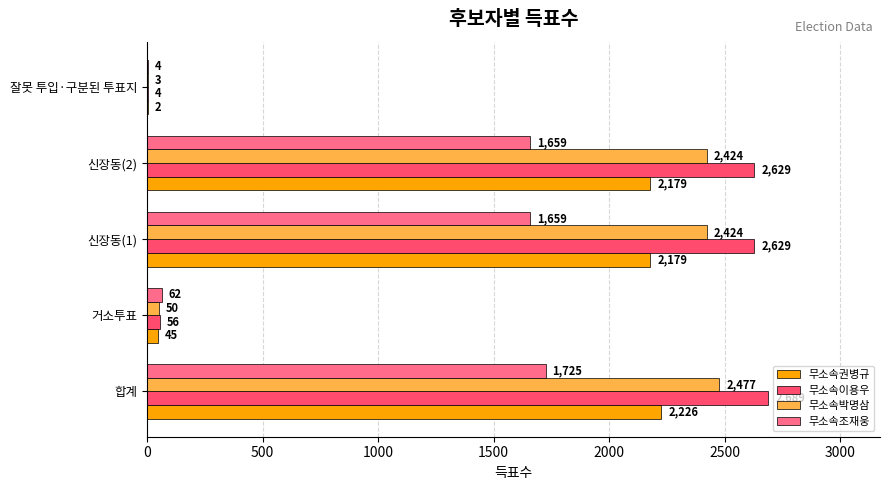

At which label does 무소속권병규 reach its peak?

합계